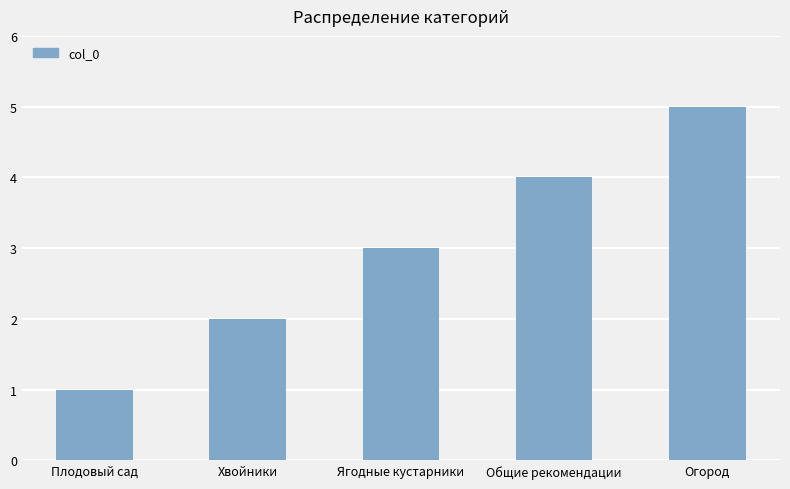

Is it true that the value at Хвойники is 1?

False